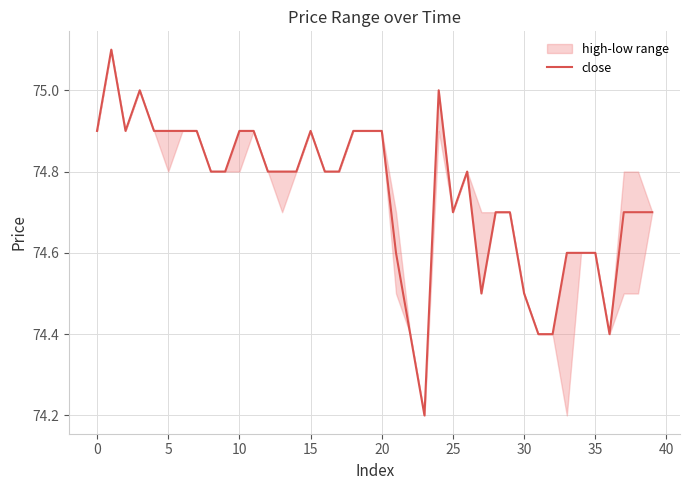

Reading left to right, transcribe all the data shown in this chart.

74.9	75.1	74.9	75.0	74.9	74.9	74.9	74.9	74.8	74.8	74.9	74.9	74.8	74.8	74.8	74.9	74.8	74.8	74.9	74.9	74.9	74.6	74.4	74.2	75.0	74.7	74.8	74.5	74.7	74.7	74.5	74.4	74.4	74.6	74.6	74.6	74.4	74.7	74.7	74.7